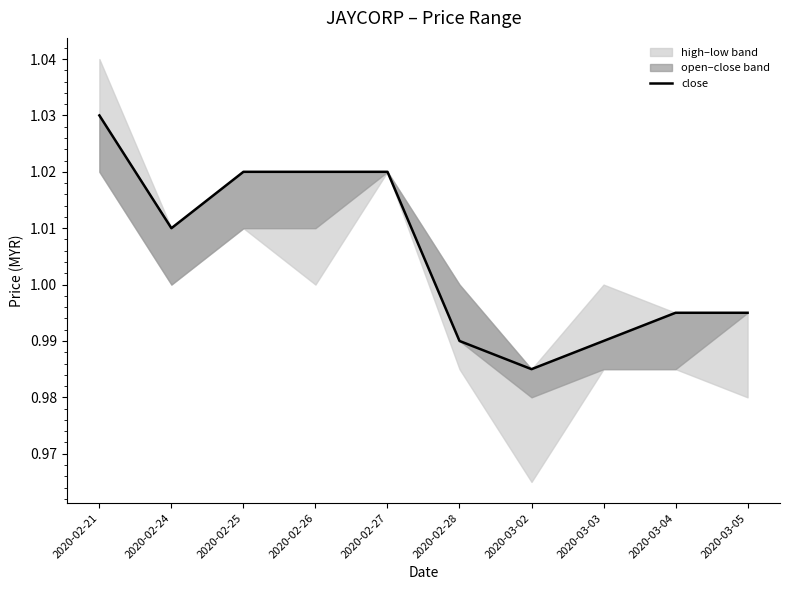

The value at 2020-02-24 is 1.0. True or false?

True